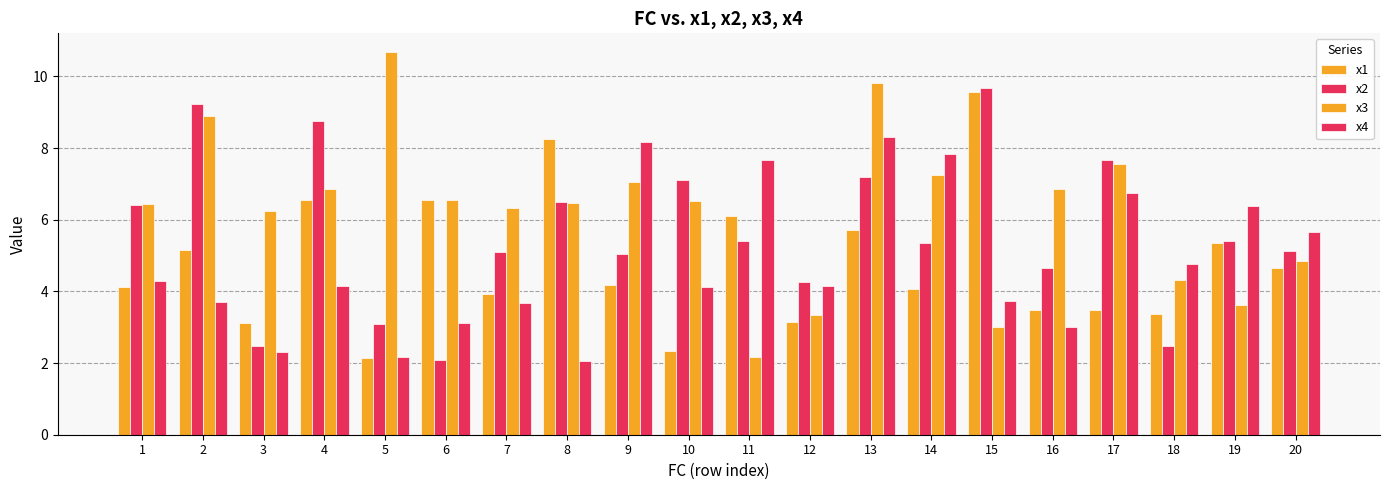

Count the number of categories in the chart.

20